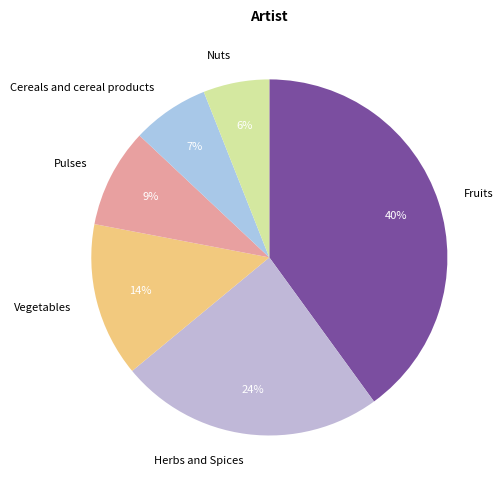

Do Fruits and Herbs and Spices together represent more than half of the pie?

Yes